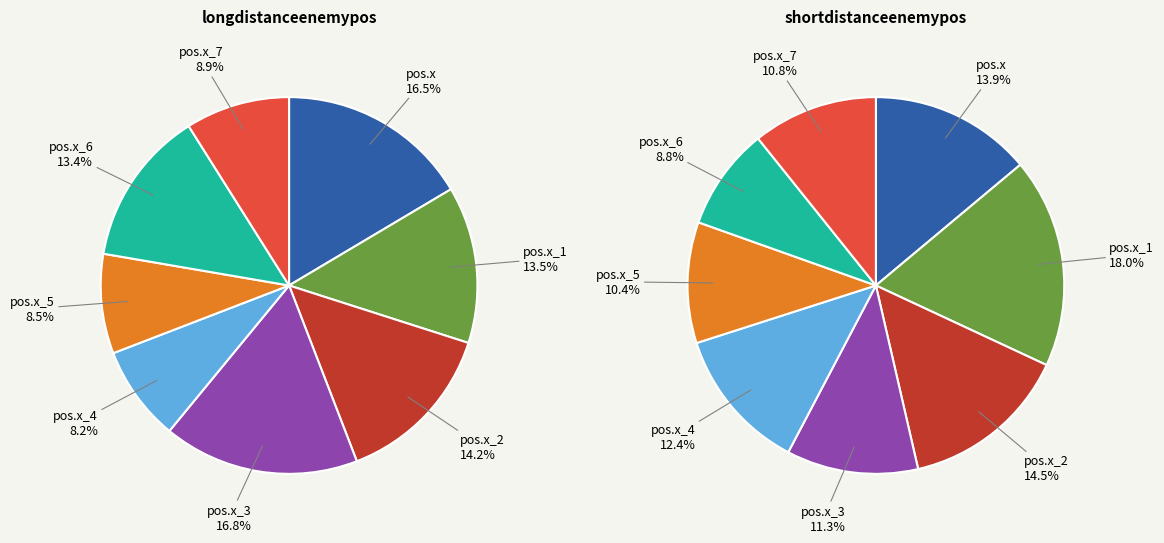

Is there any slice that represents more than half of the pie?

No